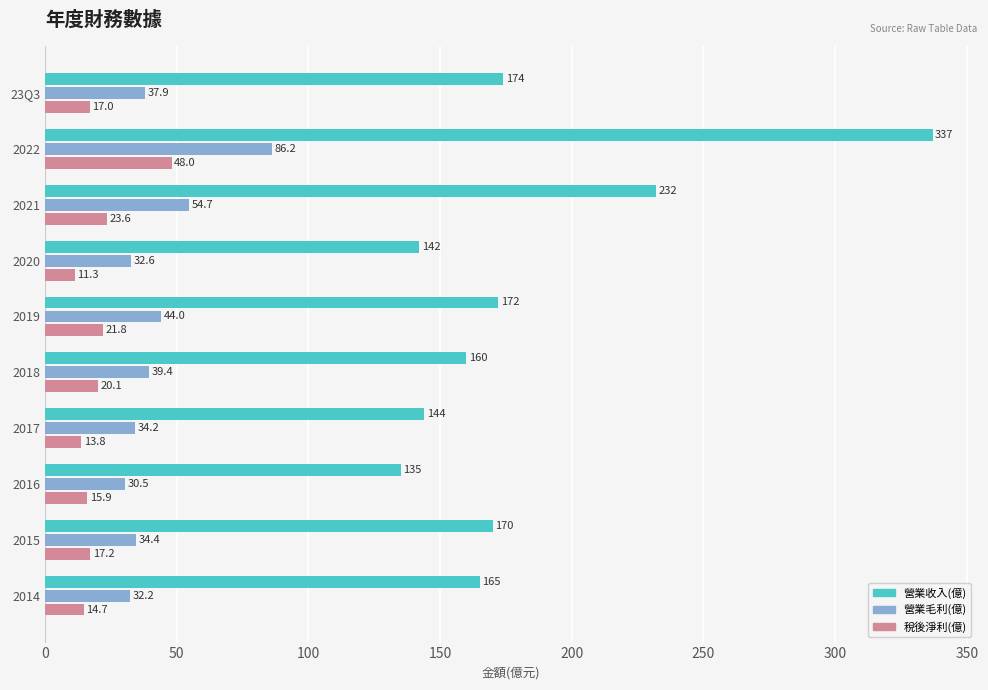

Is it true that 營業收入(億) equals 174.0 at 23Q3?

True